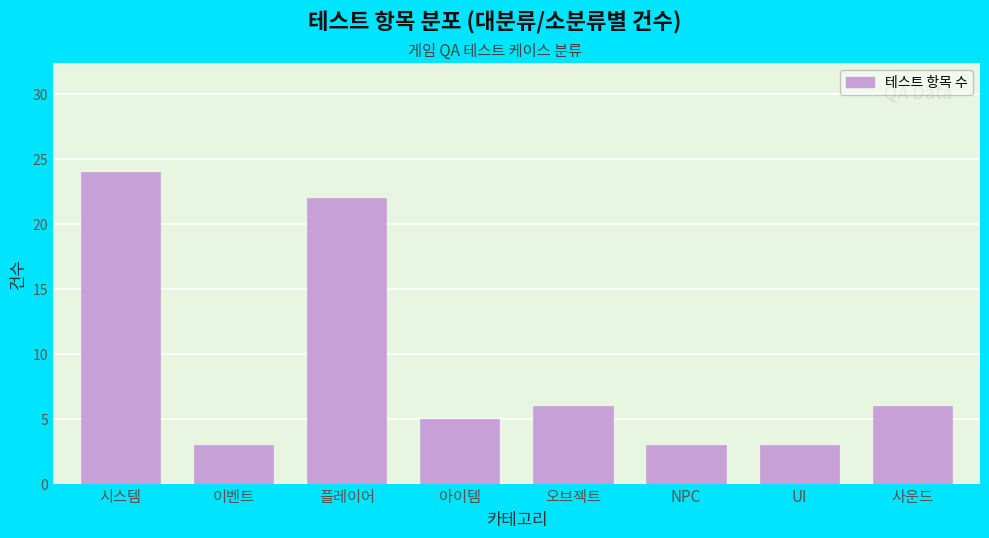

Reading left to right, what are all the values shown in this chart?

시스템=24	이벤트=3	플레이어=22	아이템=5	오브젝트=6	NPC=3	UI=3	사운드=6